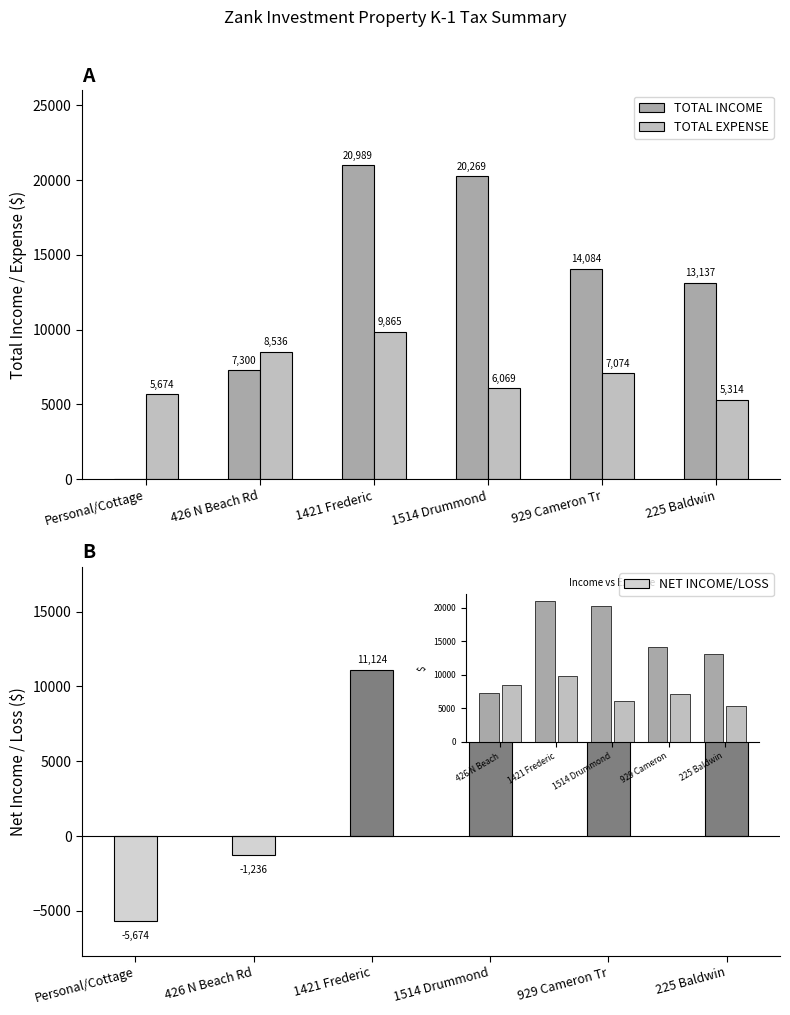

List the series in order of their peak value, lowest first.

TOTAL EXPENSE, NET INCOME/LOSS, TOTAL INCOME